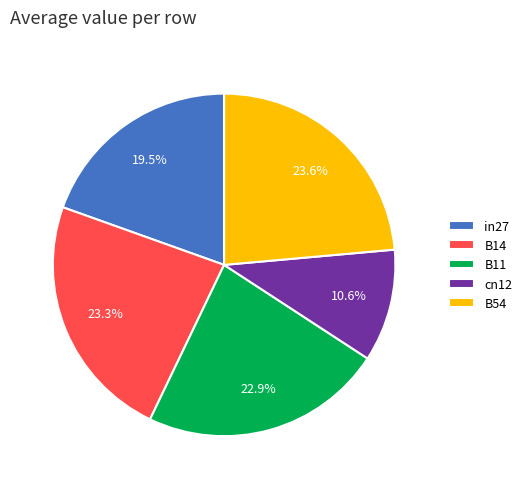

How much of the chart is everything except in27?

80.5%